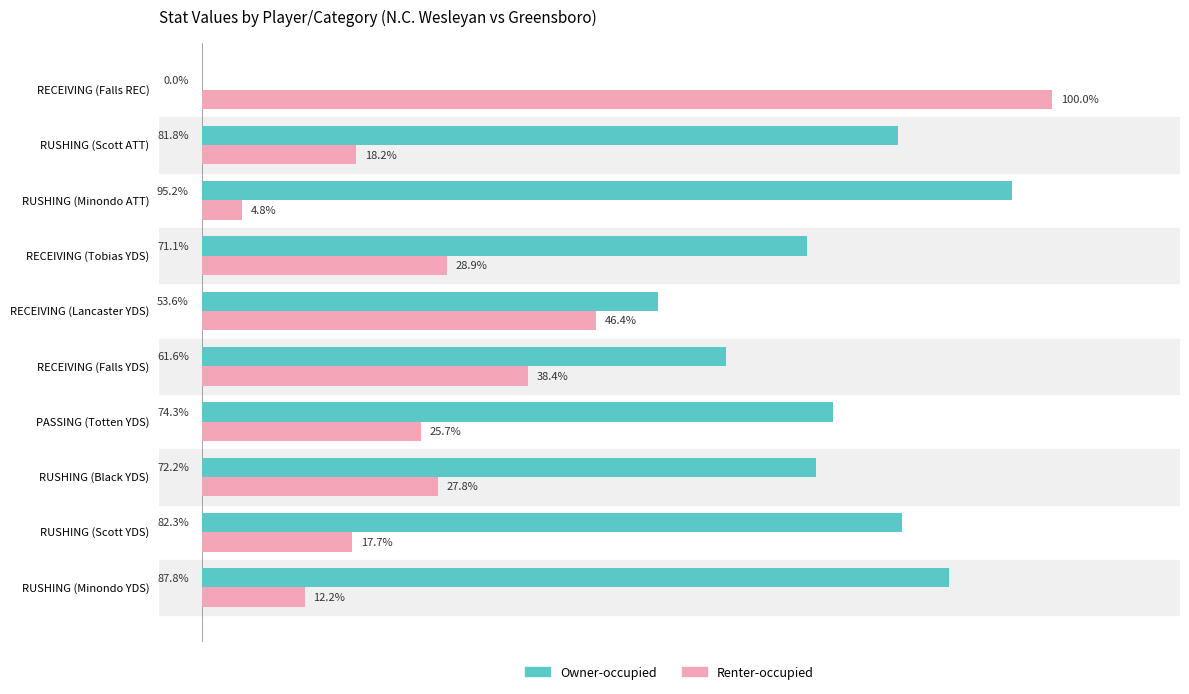

Is the value of Owner-occupied at RUSHING (Scott YDS) greater than the value of Renter-occupied at RUSHING (Minondo ATT)?

Yes